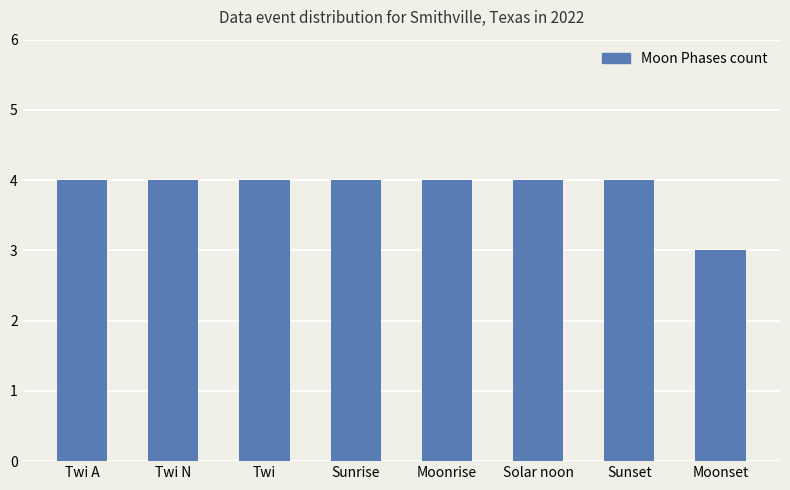

True or false: the data shows 4 at Sunrise.

True